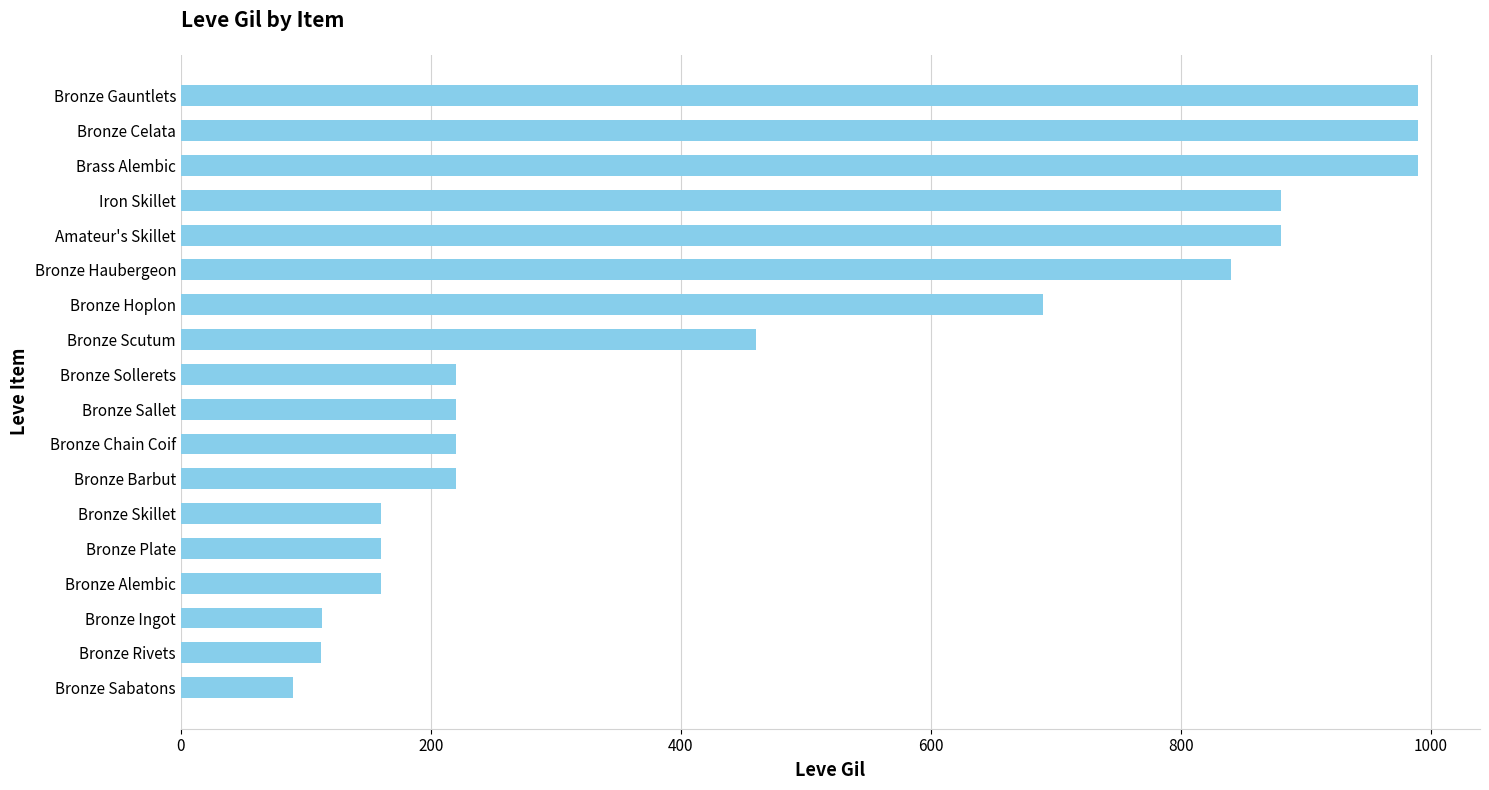

At which category does the chart reach its minimum across all series?

Bronze Sabatons